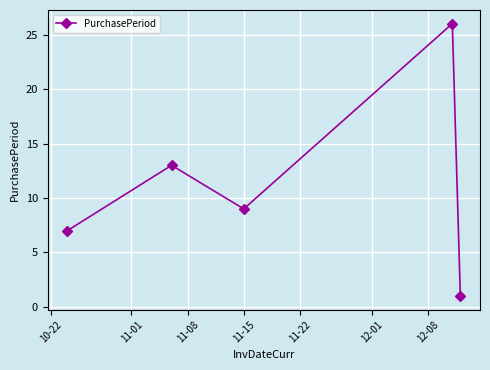

What is the sum of all values?

56